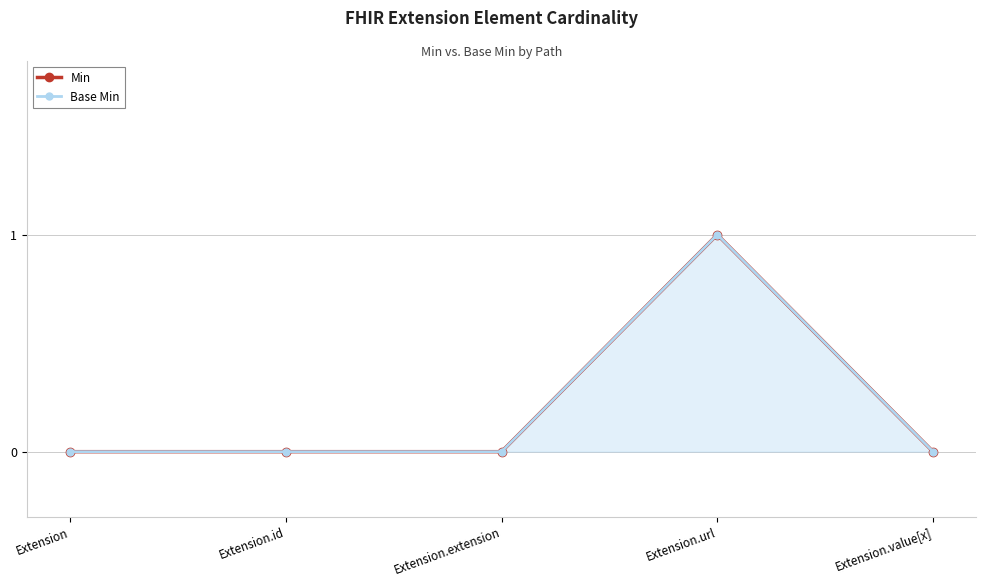

What is the label of the 3rd point from the left?

Extension.extension